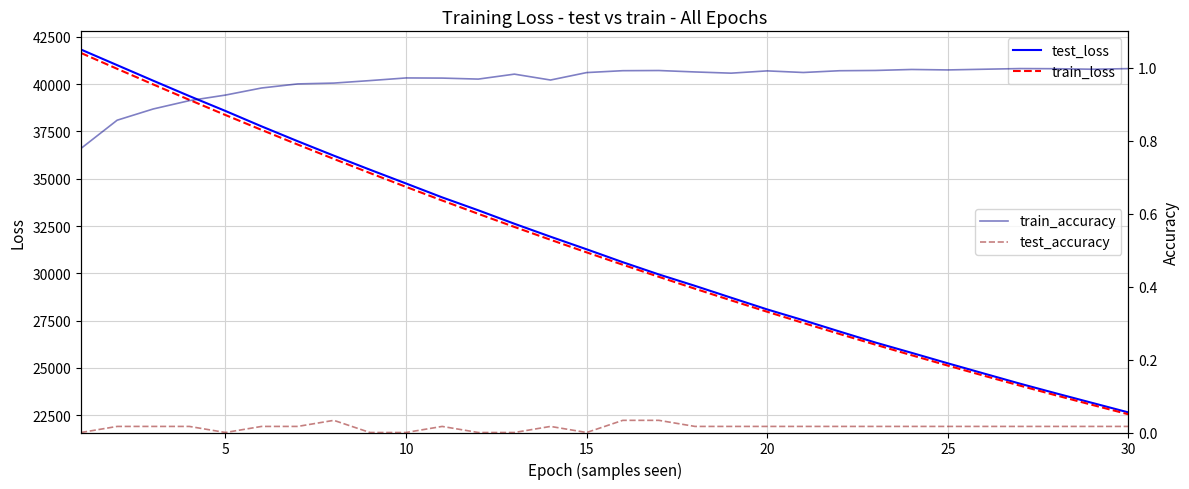

True or false: test_accuracy and train_accuracy cross at least once.

False